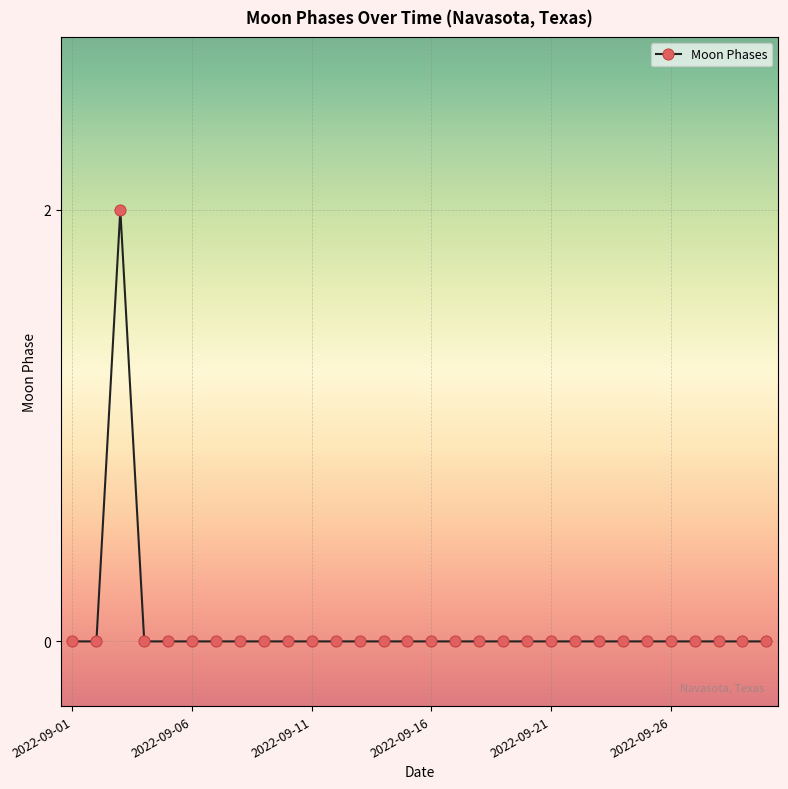

Reading left to right, what are all the values shown in this chart?

0	0	2	0	0	0	0	0	0	0	0	0	0	0	0	0	0	0	0	0	0	0	0	0	0	0	0	0	0	0